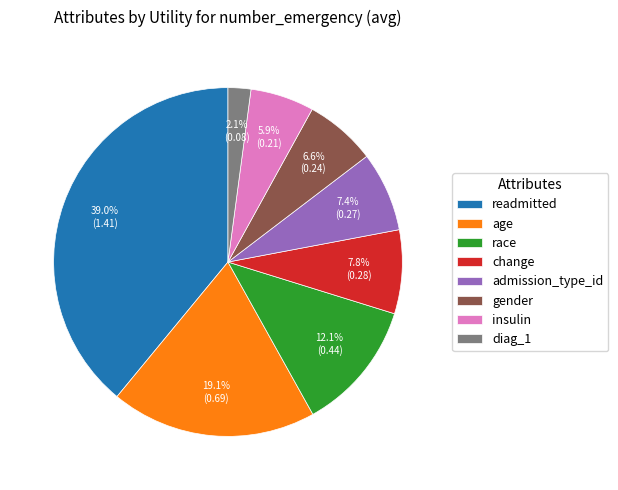

Is change the majority of the pie?

No